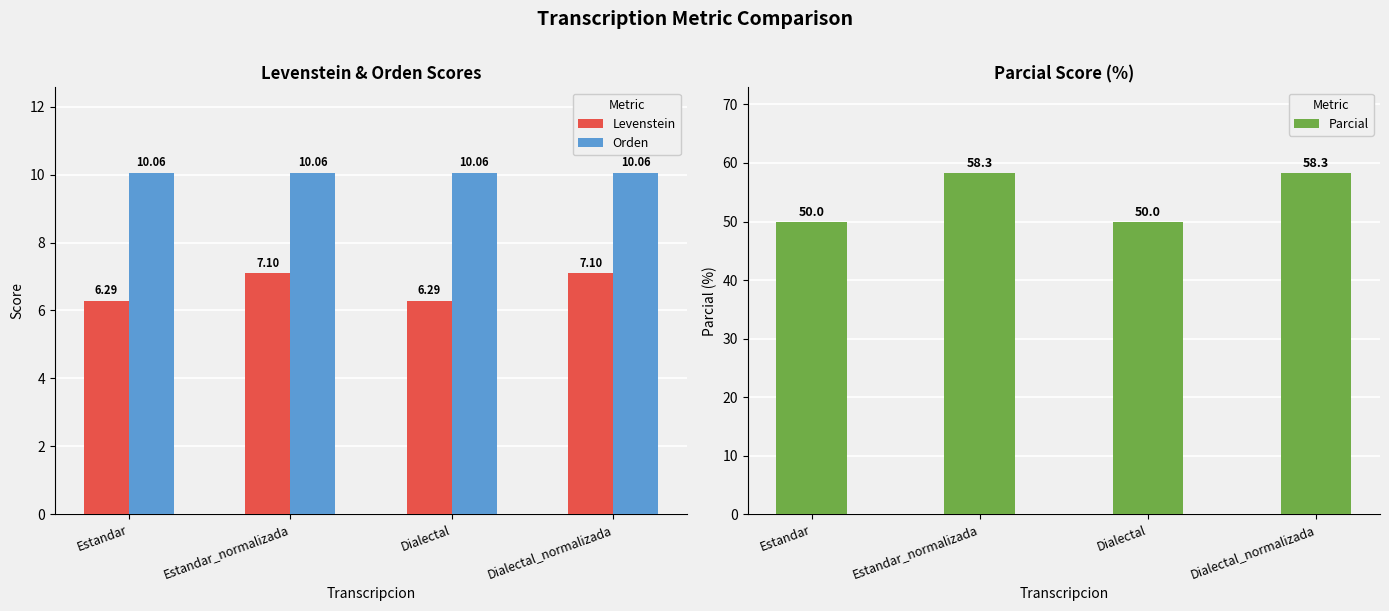

Reading left to right, extract all data points from this chart.

Levenstein: Estandar=6.3	Estandar_normalizada=7.1	Dialectal=6.3	Dialectal_normalizada=7.1
Orden: Estandar=10.1	Estandar_normalizada=10.1	Dialectal=10.1	Dialectal_normalizada=10.1
Parcial: Estandar=50.0	Estandar_normalizada=58.3	Dialectal=50.0	Dialectal_normalizada=58.3